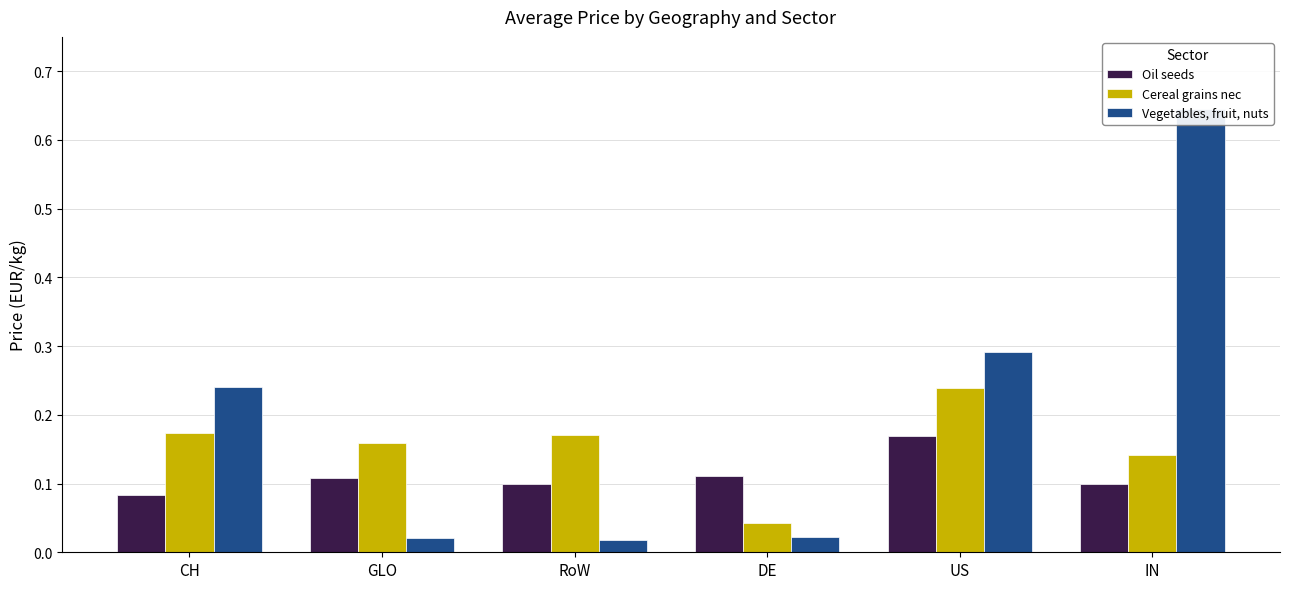

What is the total value across all series at US?

0.7